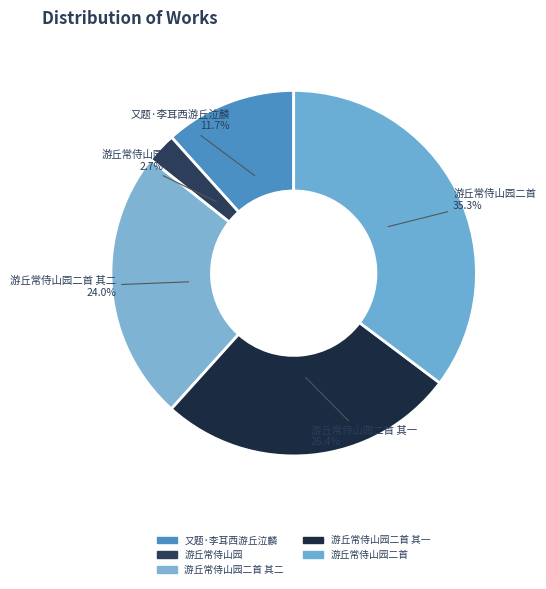

Combined, do 又题·李耳西游丘泣麟 and 游丘常侍山园二首 account for over 50%?

No